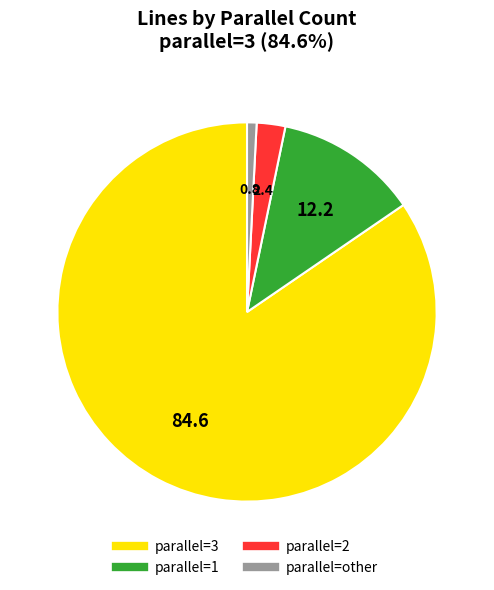

Does any single category account for the majority?

Yes